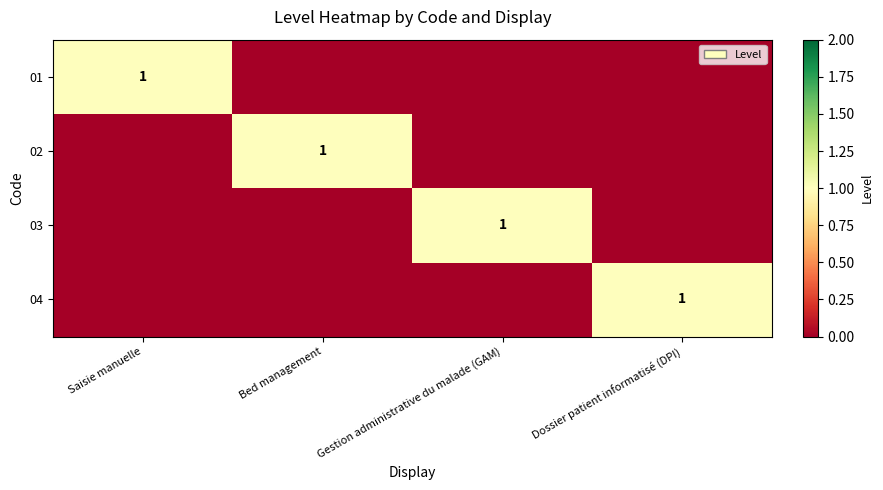

The 04 series shows 1 at Dossier patient informatisé (DPI). True or false?

True